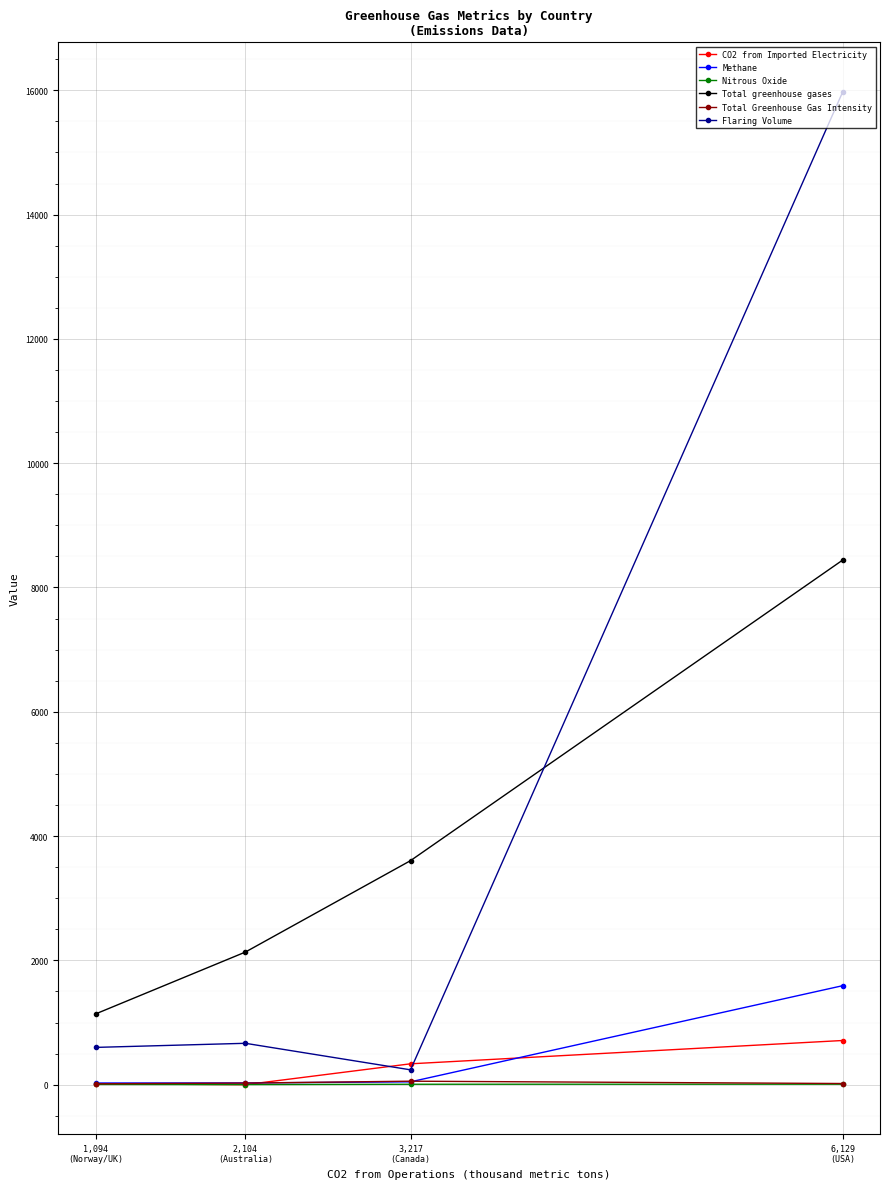

What is the value of the Flaring Volume point at the 2nd from the left?

666.0